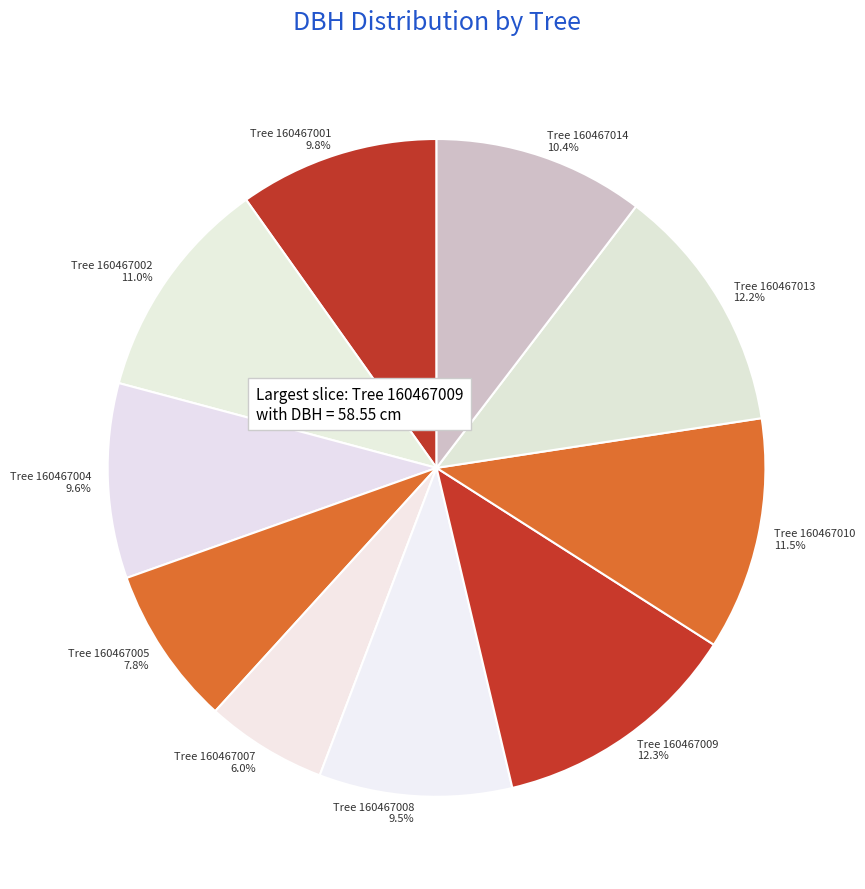

Count the number of slices in the pie.

10